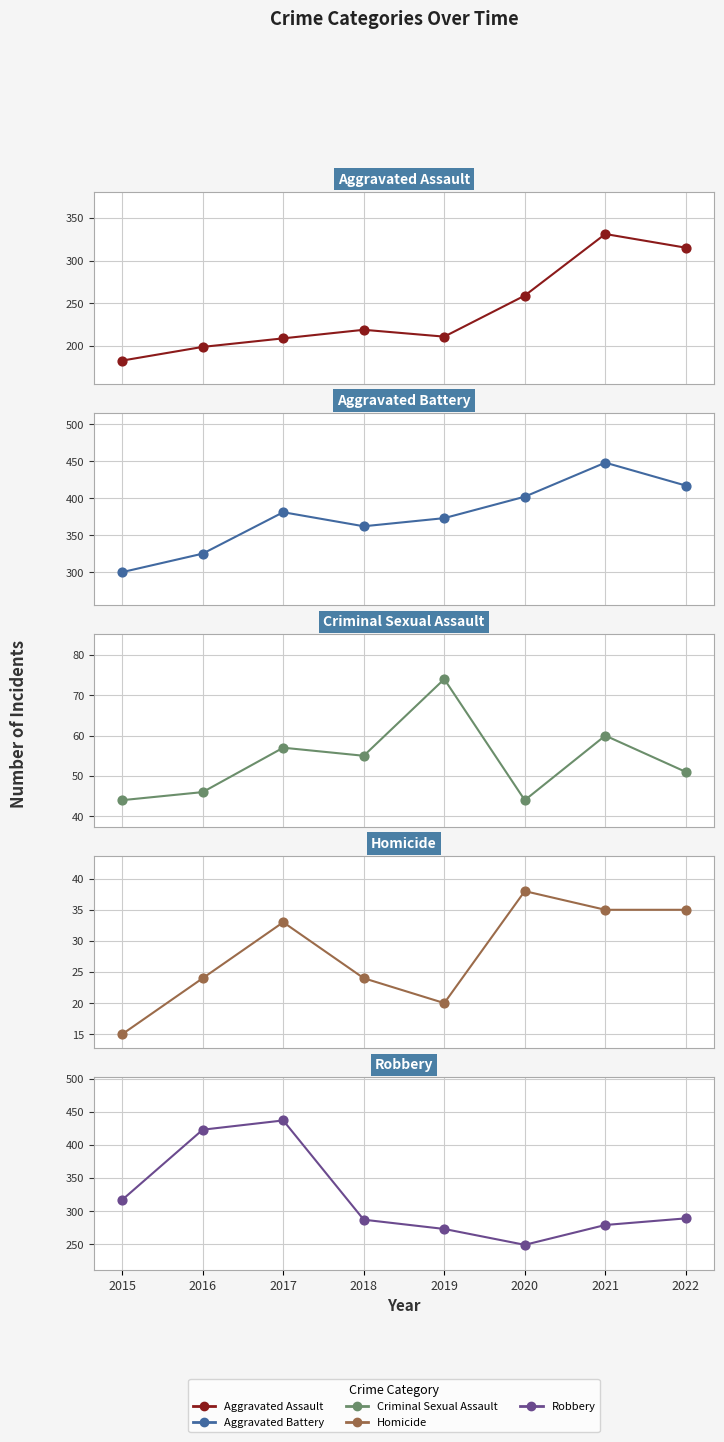

At how many categories does at least one series exceed 61?

8